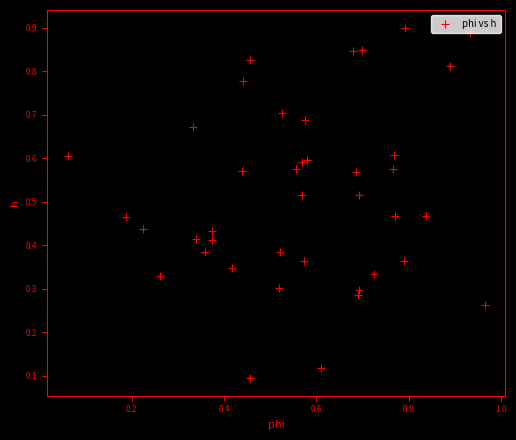

How many data points are displayed?

40